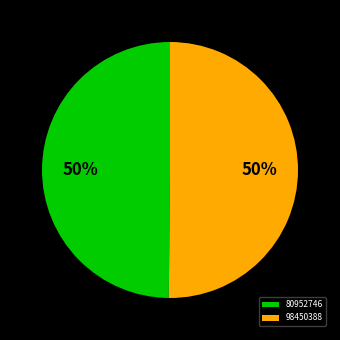

The 98450388 slice represents 50% of the pie. True or false?

True